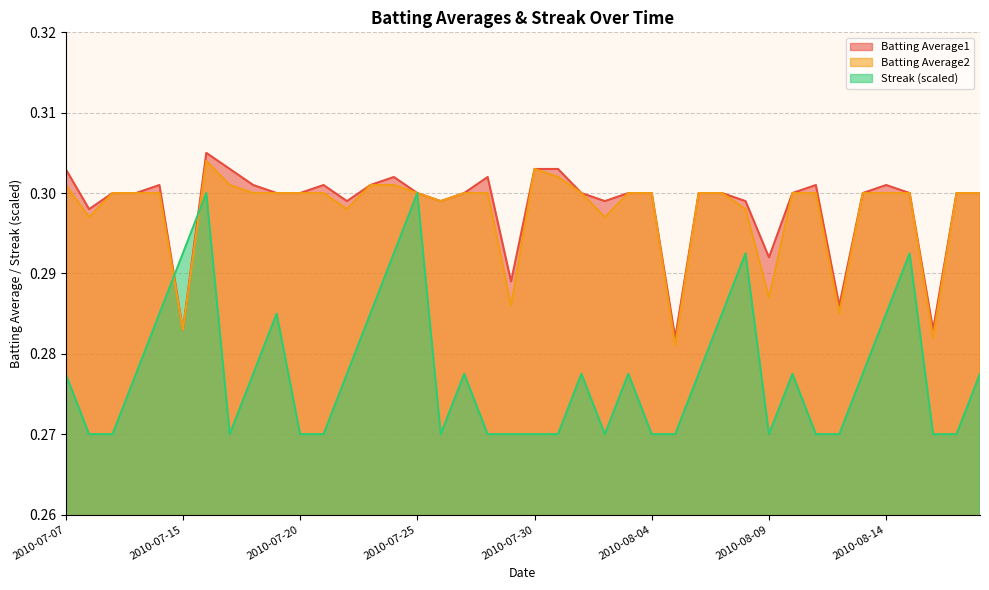

Reading left to right, list all the values displayed in this chart.

Batting Average1: 2010-07-07=0.3	2010-07-08=0.3	2010-07-09=0.3	2010-07-10=0.3	2010-07-11=0.3	2010-07-15=0.3	2010-07-16=0.3	2010-07-17=0.3	2010-07-18=0.3	2010-07-19=0.3	2010-07-20=0.3	2010-07-21=0.3	2010-07-22=0.3	2010-07-23=0.3	2010-07-24=0.3	2010-07-25=0.3	2010-07-26=0.3	2010-07-27=0.3	2010-07-28=0.3	2010-07-29=0.3	2010-07-30=0.3	2010-07-31=0.3	2010-08-01=0.3	2010-08-02=0.3	2010-08-03=0.3	2010-08-04=0.3	2010-08-05=0.3	2010-08-06=0.3	2010-08-07=0.3	2010-08-08=0.3	2010-08-09=0.3	2010-08-10=0.3	2010-08-11=0.3	2010-08-12=0.3	2010-08-13=0.3	2010-08-14=0.3	2010-08-15=0.3	2010-08-16=0.3	2010-08-17=0.3	2010-08-18=0.3
Batting Average2: 2010-07-07=0.3	2010-07-08=0.3	2010-07-09=0.3	2010-07-10=0.3	2010-07-11=0.3	2010-07-15=0.3	2010-07-16=0.3	2010-07-17=0.3	2010-07-18=0.3	2010-07-19=0.3	2010-07-20=0.3	2010-07-21=0.3	2010-07-22=0.3	2010-07-23=0.3	2010-07-24=0.3	2010-07-25=0.3	2010-07-26=0.3	2010-07-27=0.3	2010-07-28=0.3	2010-07-29=0.3	2010-07-30=0.3	2010-07-31=0.3	2010-08-01=0.3	2010-08-02=0.3	2010-08-03=0.3	2010-08-04=0.3	2010-08-05=0.3	2010-08-06=0.3	2010-08-07=0.3	2010-08-08=0.3	2010-08-09=0.3	2010-08-10=0.3	2010-08-11=0.3	2010-08-12=0.3	2010-08-13=0.3	2010-08-14=0.3	2010-08-15=0.3	2010-08-16=0.3	2010-08-17=0.3	2010-08-18=0.3
Streak: 2010-07-07=0.3	2010-07-08=0.3	2010-07-09=0.3	2010-07-10=0.3	2010-07-11=0.3	2010-07-15=0.3	2010-07-16=0.3	2010-07-17=0.3	2010-07-18=0.3	2010-07-19=0.3	2010-07-20=0.3	2010-07-21=0.3	2010-07-22=0.3	2010-07-23=0.3	2010-07-24=0.3	2010-07-25=0.3	2010-07-26=0.3	2010-07-27=0.3	2010-07-28=0.3	2010-07-29=0.3	2010-07-30=0.3	2010-07-31=0.3	2010-08-01=0.3	2010-08-02=0.3	2010-08-03=0.3	2010-08-04=0.3	2010-08-05=0.3	2010-08-06=0.3	2010-08-07=0.3	2010-08-08=0.3	2010-08-09=0.3	2010-08-10=0.3	2010-08-11=0.3	2010-08-12=0.3	2010-08-13=0.3	2010-08-14=0.3	2010-08-15=0.3	2010-08-16=0.3	2010-08-17=0.3	2010-08-18=0.3